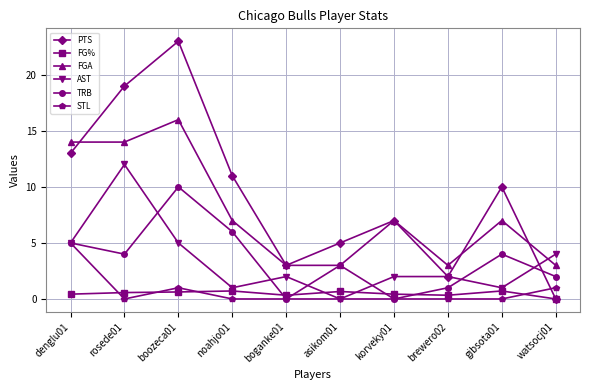

True or false: FG% and STL intersect in this chart.

True